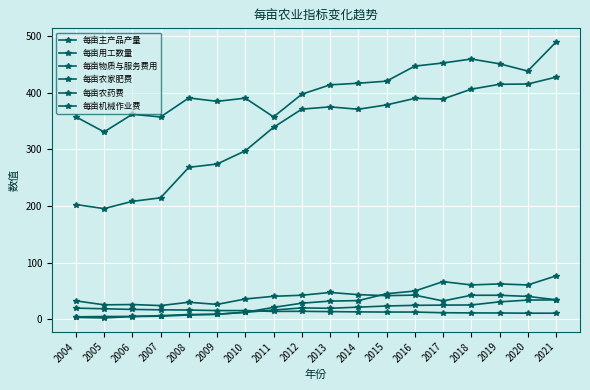

Reading left to right, extract all data points from this chart.

每亩主产品产量: 2004=357.3	2005=330.6	2006=361.8	2007=357.0	2008=390.6	2009=384.6	2010=390.2	2011=357.1	2012=397.1	2013=413.7	2014=416.6	2015=420.2	2016=446.8	2017=452.3	2018=459.3	2019=450.9	2020=438.0	2021=489.1
每亩用工数量: 2004=19.6	2005=18.5	2006=17.3	2007=16.6	2008=16.2	2009=15.3	2010=15.2	2011=13.8	2012=14.0	2013=13.4	2014=12.9	2015=12.7	2016=12.7	2017=11.4	2018=11.2	2019=11.0	2020=10.7	2021=10.6
每亩物质与服务费用: 2004=202.4	2005=195.2	2006=208.0	2007=214.3	2008=268.1	2009=273.9	2010=297.3	2011=338.7	2012=370.8	2013=374.8	2014=370.6	2015=378.3	2016=389.8	2017=388.8	2018=406.1	2019=414.6	2020=415.2	2021=427.3
每亩农家肥费: 2004=32.5	2005=25.4	2006=25.9	2007=24.1	2008=29.9	2009=26.1	2010=35.7	2011=40.4	2012=42.3	2013=47.2	2014=43.4	2015=41.6	2016=42.5	2017=32.2	2018=42.3	2019=42.3	2020=40.3	2021=34.4
每亩农药费: 2004=4.2	2005=4.8	2006=4.9	2007=6.3	2008=8.2	2009=8.8	2010=12.2	2011=16.2	2012=19.9	2013=19.3	2014=21.3	2015=23.3	2016=24.5	2017=24.9	2018=25.1	2019=30.7	2020=33.7	2021=34.1
每亩机械作业费: 2004=3.2	2005=2.3	2006=4.7	2007=5.4	2008=7.4	2009=8.7	2010=12.3	2011=20.9	2012=28.3	2013=32.0	2014=32.9	2015=45.0	2016=49.7	2017=66.3	2018=60.5	2019=62.3	2020=60.5	2021=76.4